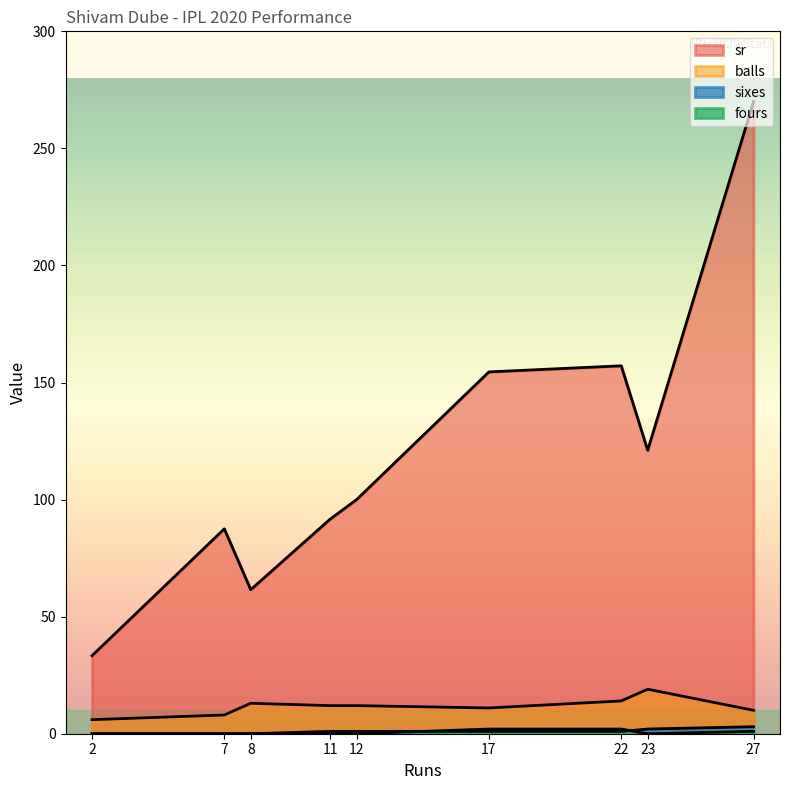

Read the sixes value at 22.

1.0